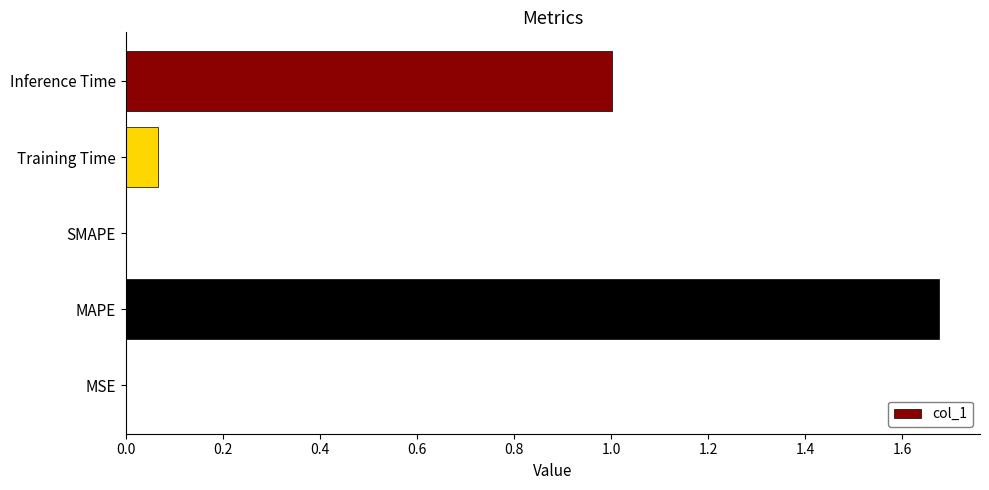

What is the change in value from MAPE to Inference Time?

-0.7